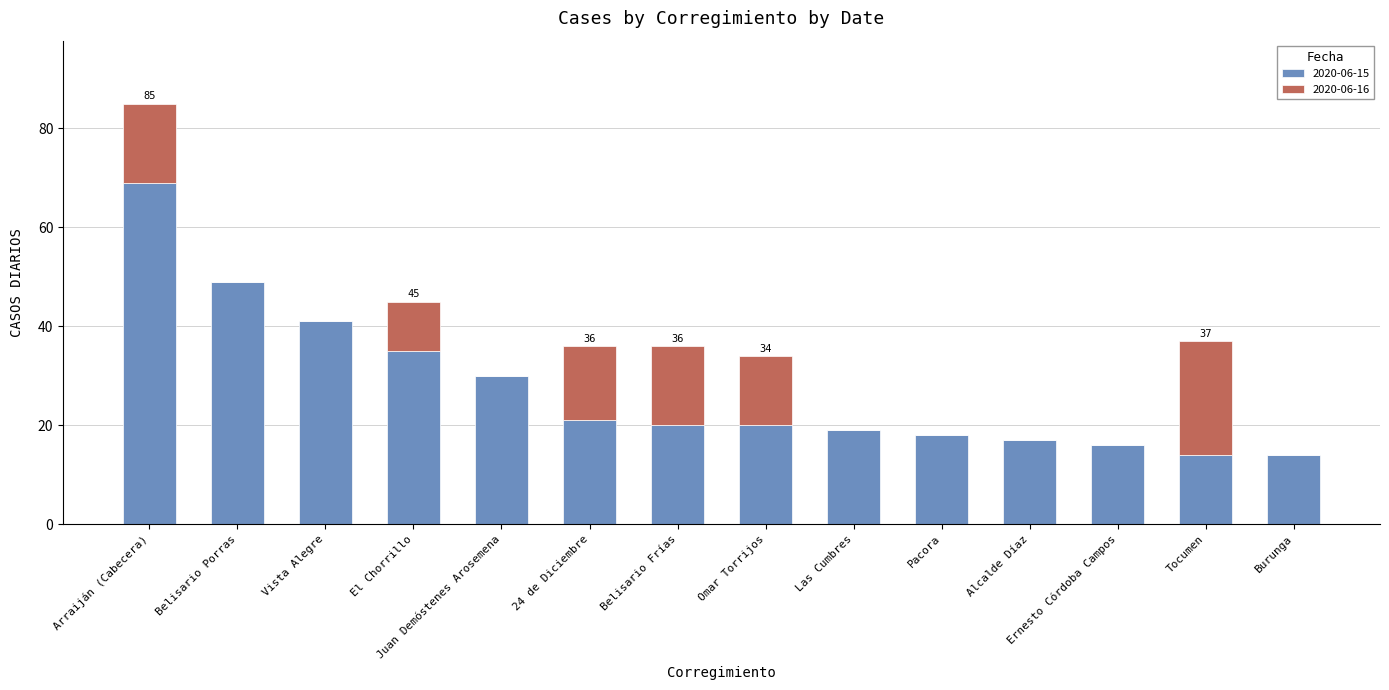

What is the sum of all 2020-06-15 values?

383